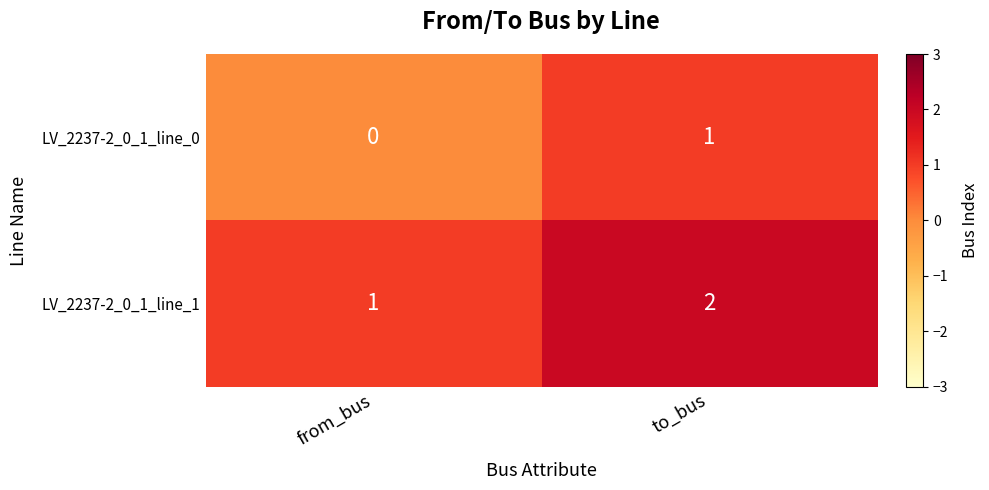

Rank the series by their average value, from highest to lowest.

LV_2237-2_0_1_line_1, LV_2237-2_0_1_line_0